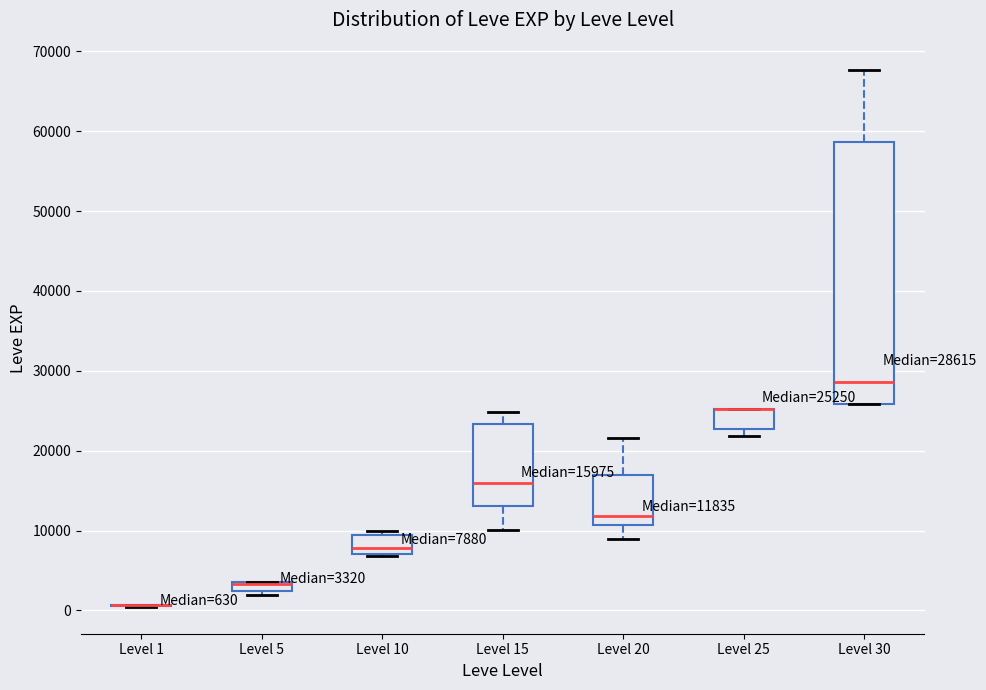

Which box is the tallest, from its lower edge to its upper edge?

Level 30